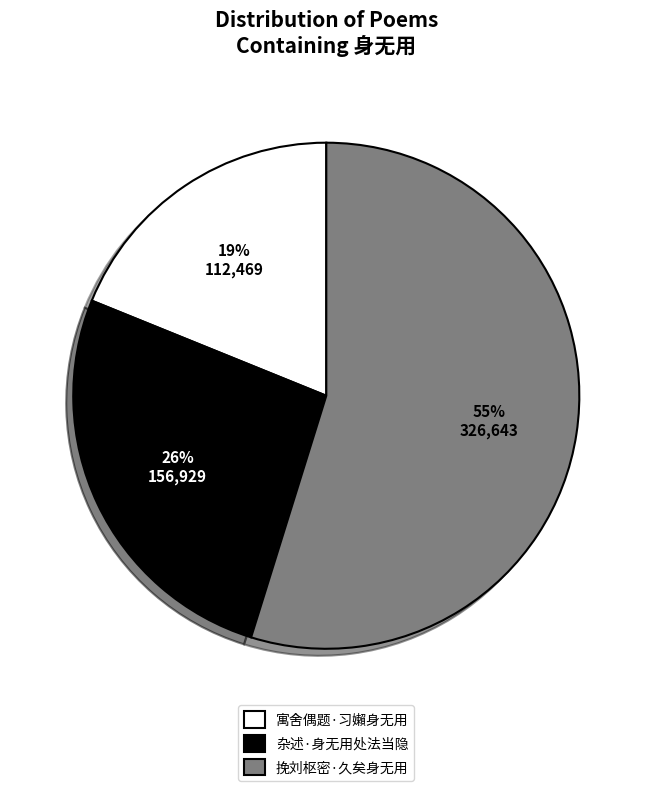

To the nearest percent, what is the difference between the 寓舍偶题·习嬾身无用 and 杂述·身无用处法当隐 slice percentages?

7%